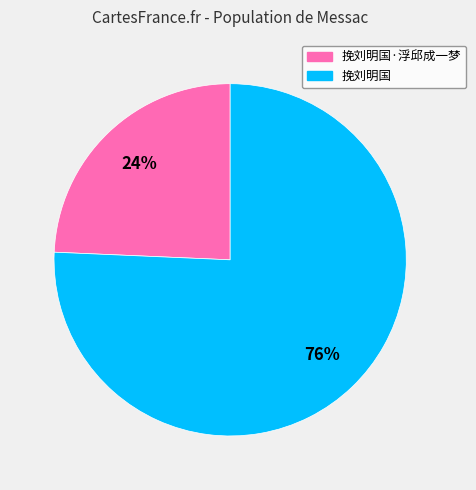

How many segments does this pie chart have?

2